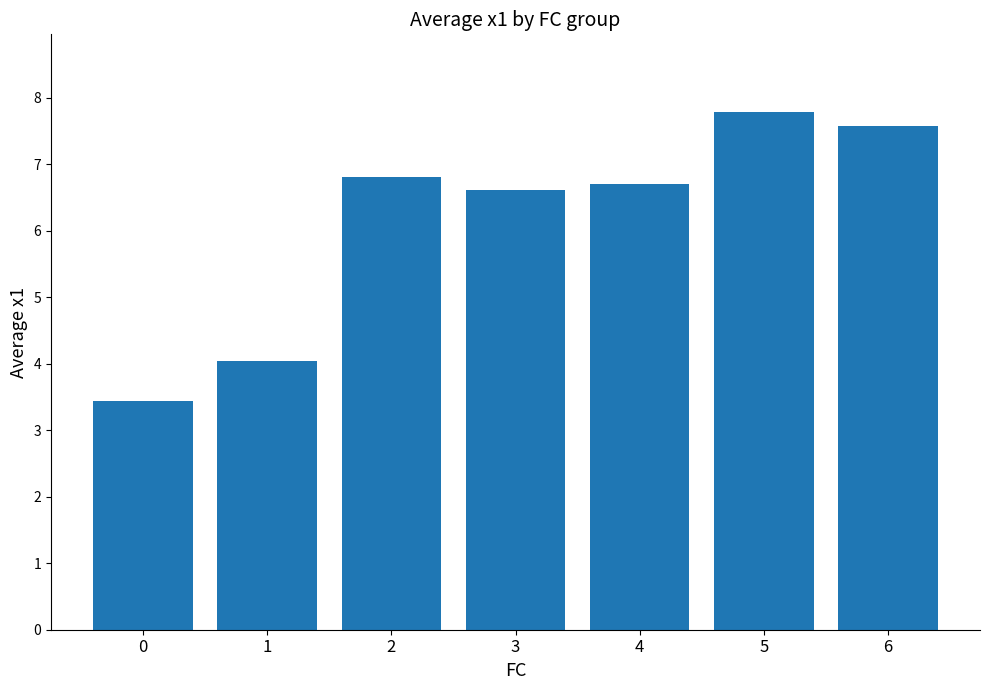

Count the number of values greater than 6.

5